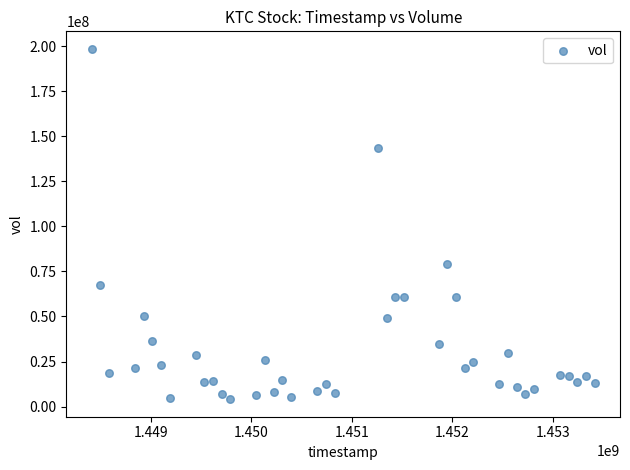

What Y value in the scatter plot is closest to 101295750?

78946700